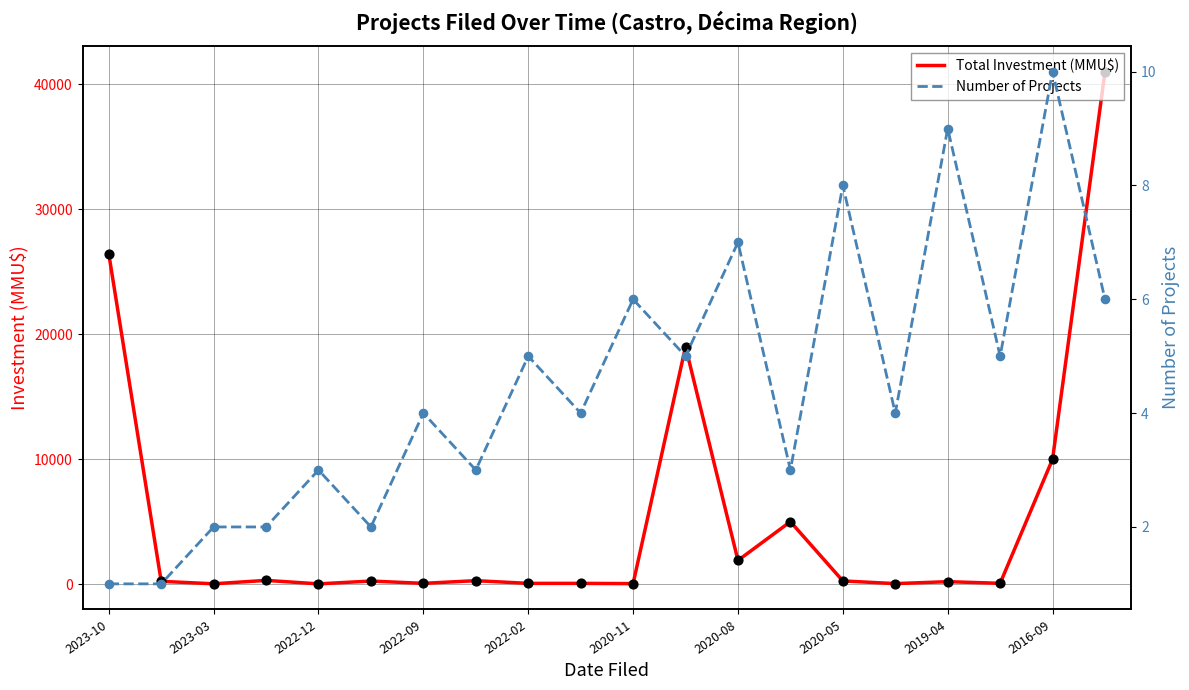

Is the value of Total Investment (MMU$) at 11 greater than the value of Number of Projects at 2022-02?

Yes